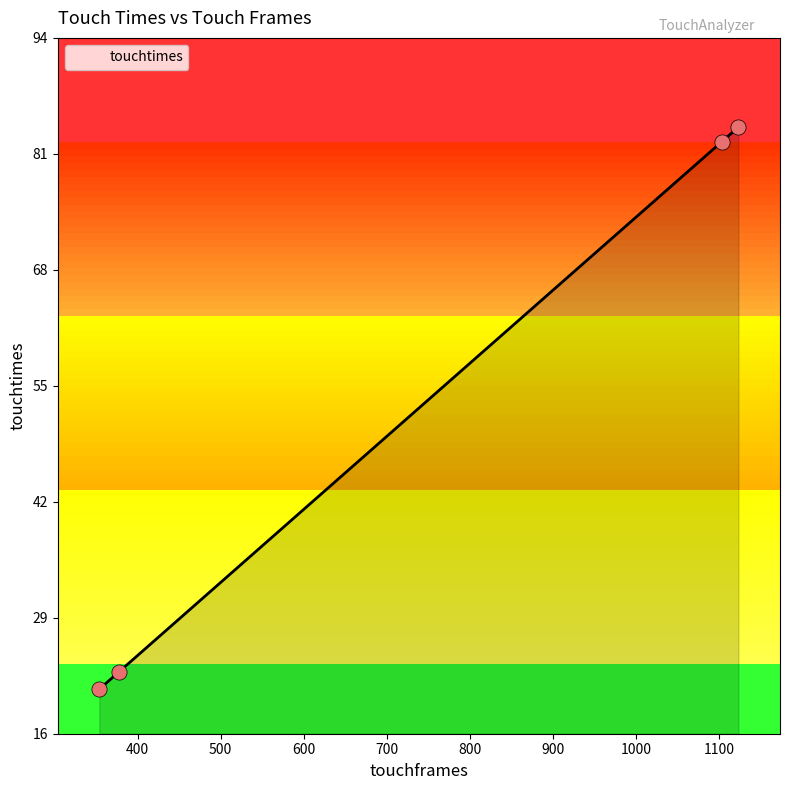

What is the maximum value shown in the chart?

83.7